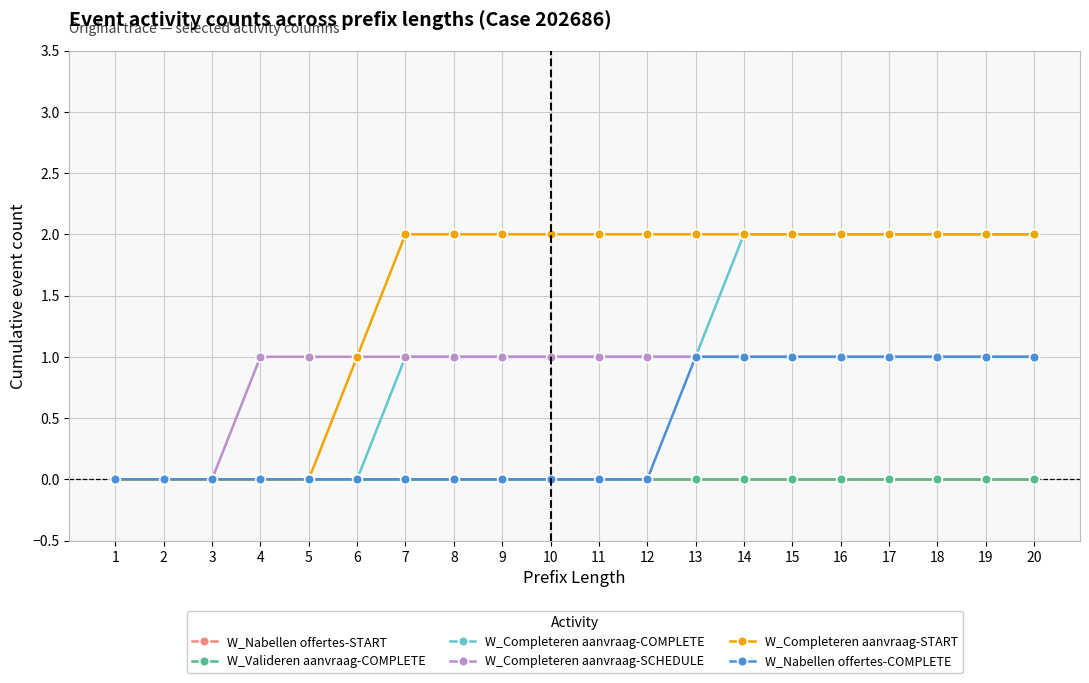

How many data points does each series have?

20